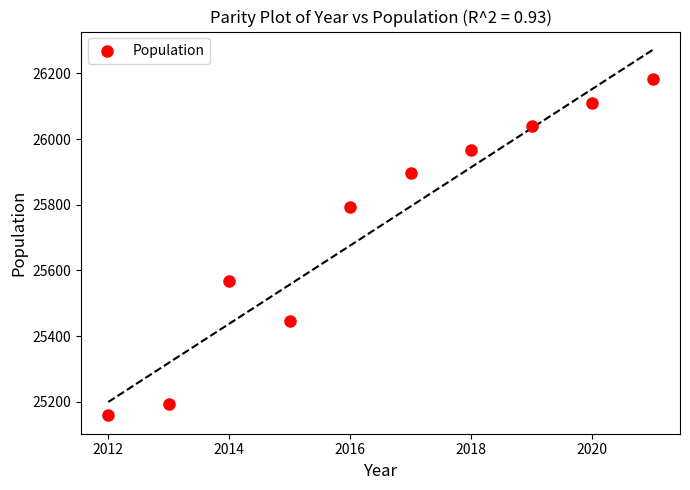

What Y value in the scatter plot is closest to 25670?

25567